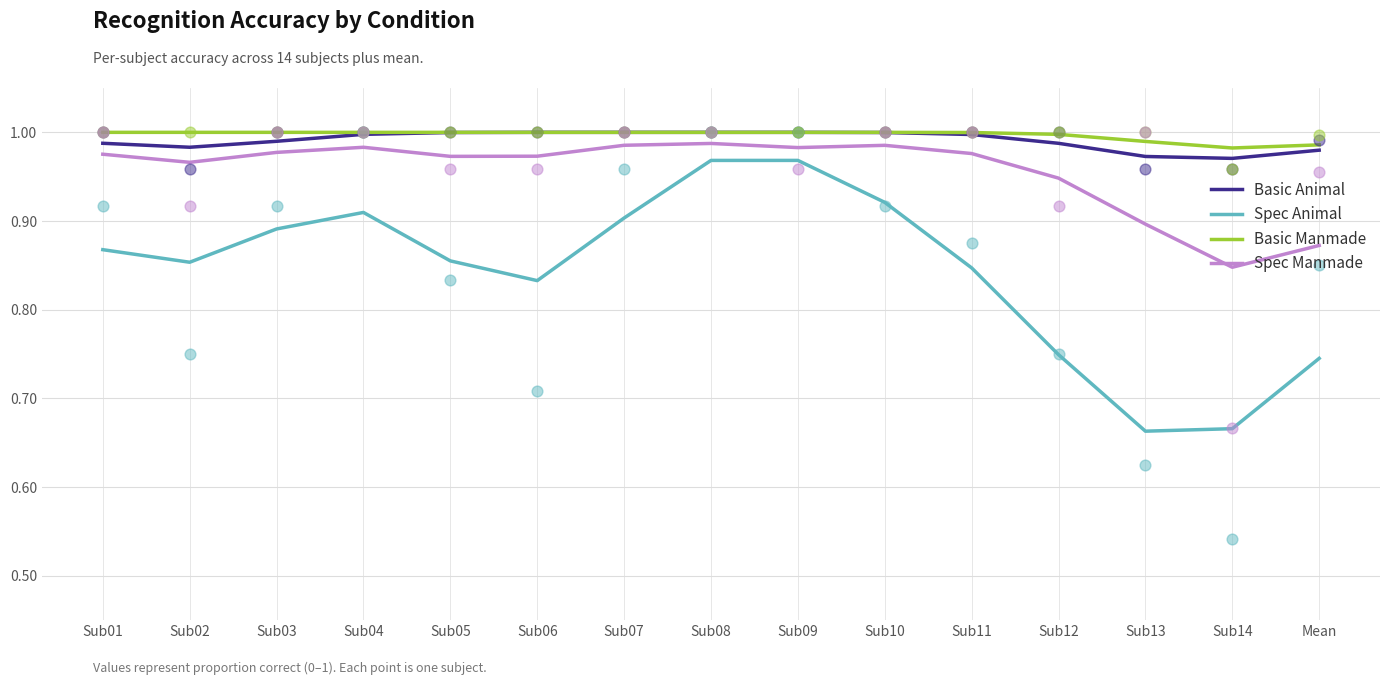

Which series reaches the maximum Y coordinate?

Basic Animal